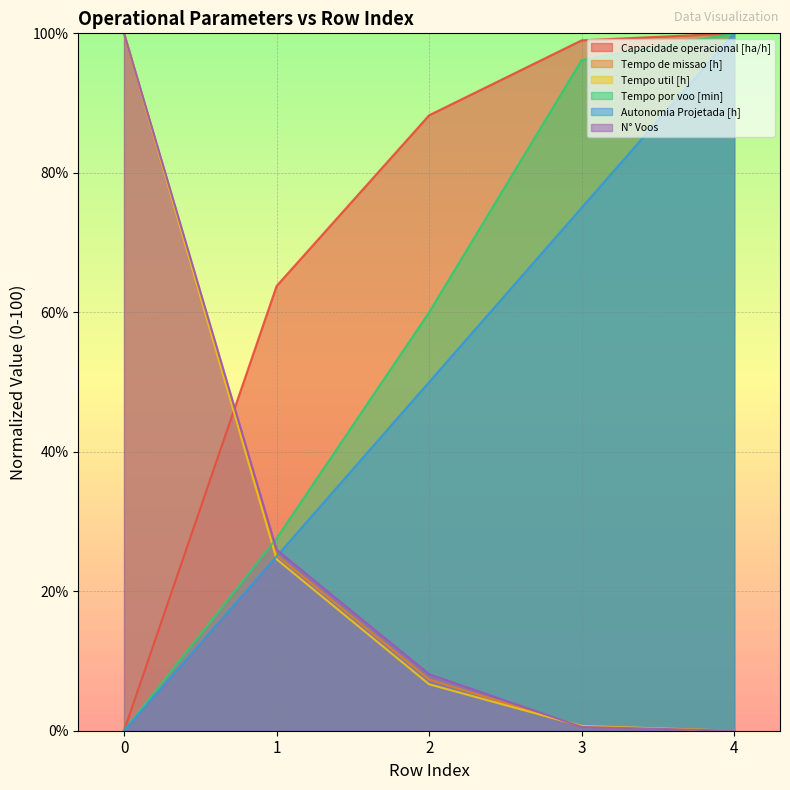

Between 0 and 2, which is larger?

2